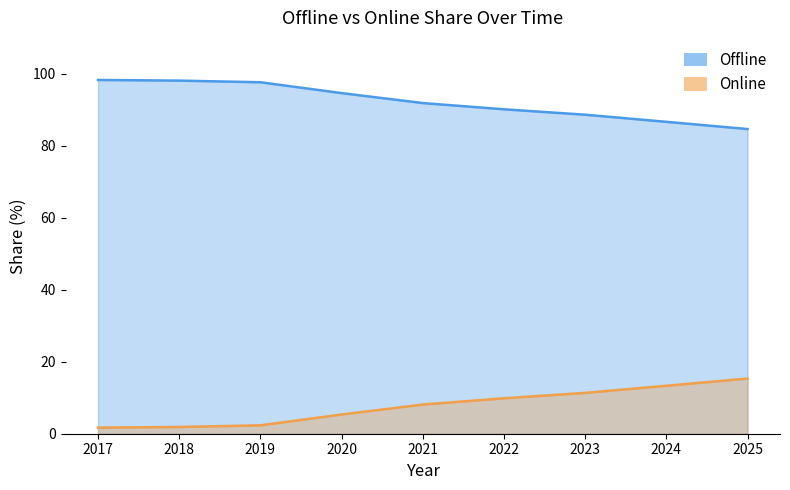

At which category is the sum across all series the highest?

2021